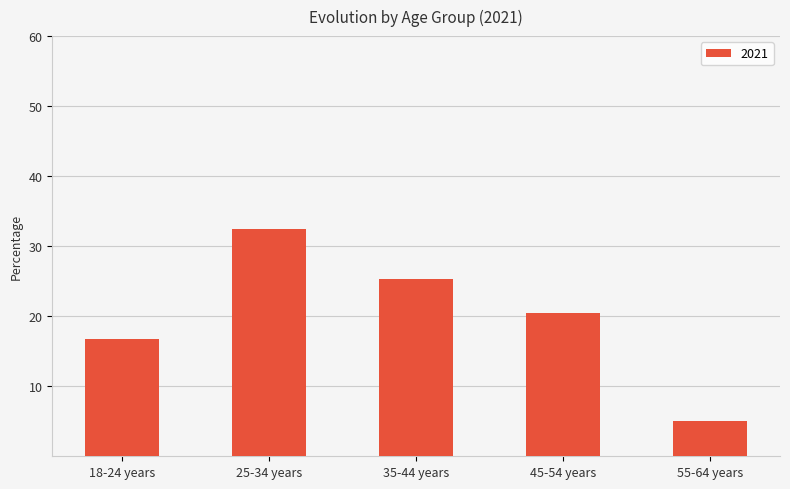

What is the change in value from 35-44 years to 45-54 years?

-4.9